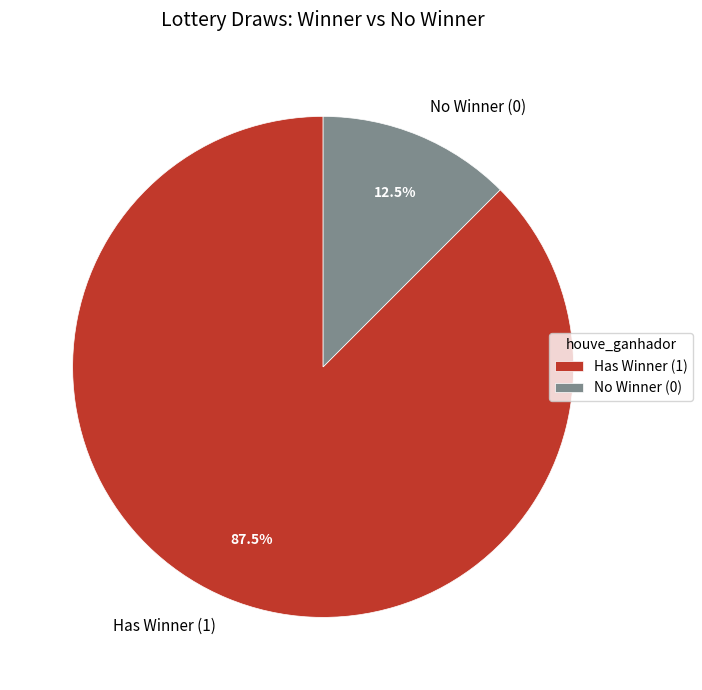

Which has a higher value, Has Winner (1) or No Winner (0)?

Has Winner (1)